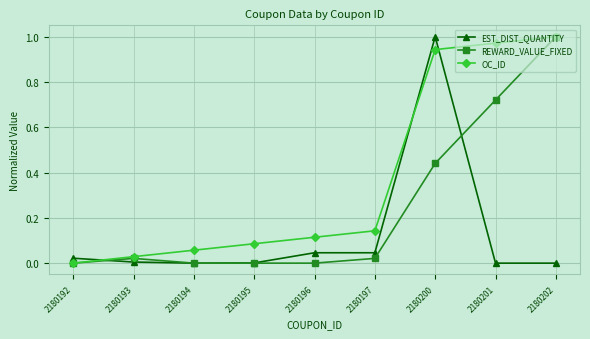

Which series changed the most between 2180201 and 2180202?

REWARD_VALUE_FIXED